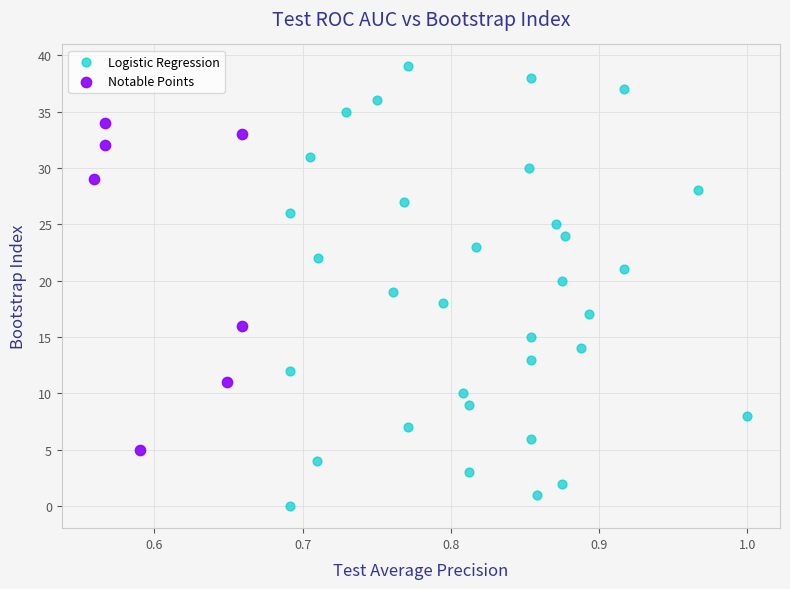

Which series reaches the maximum Y coordinate?

Logistic Regression